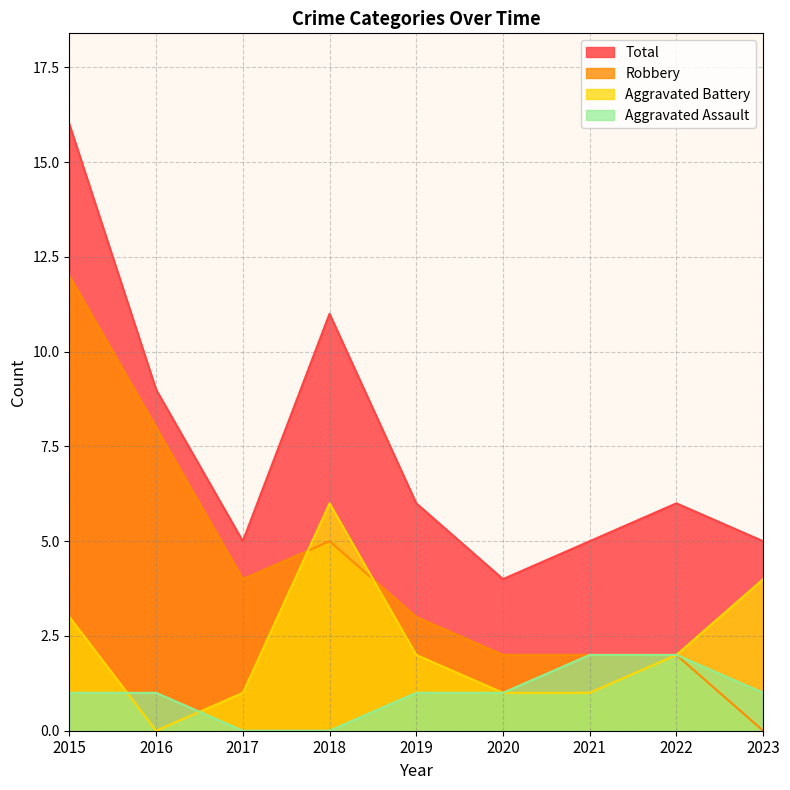

What is the sum of the Aggravated Battery values at 2023 and 2015?

7